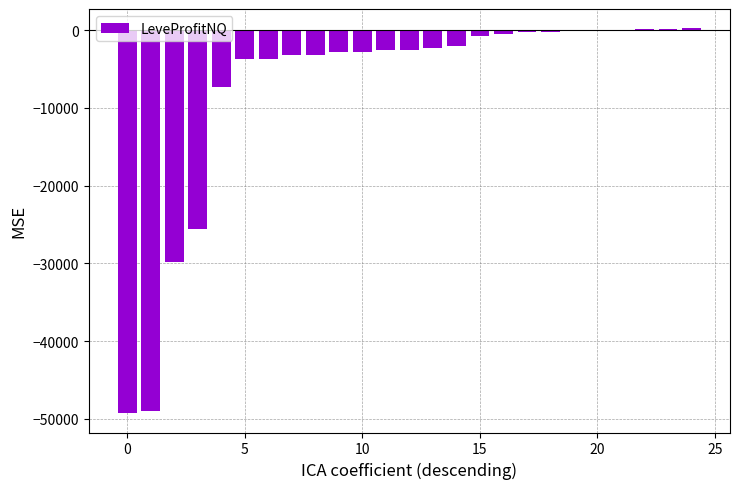

What is the average value?

-7661.4